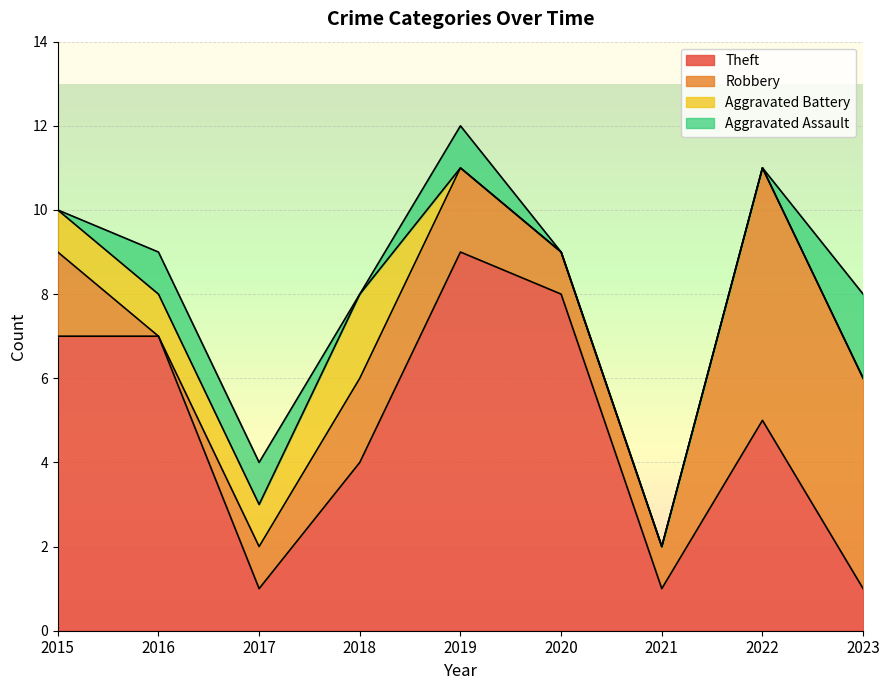

True or false: Aggravated Assault has more than 0 points higher than both neighbors.

True